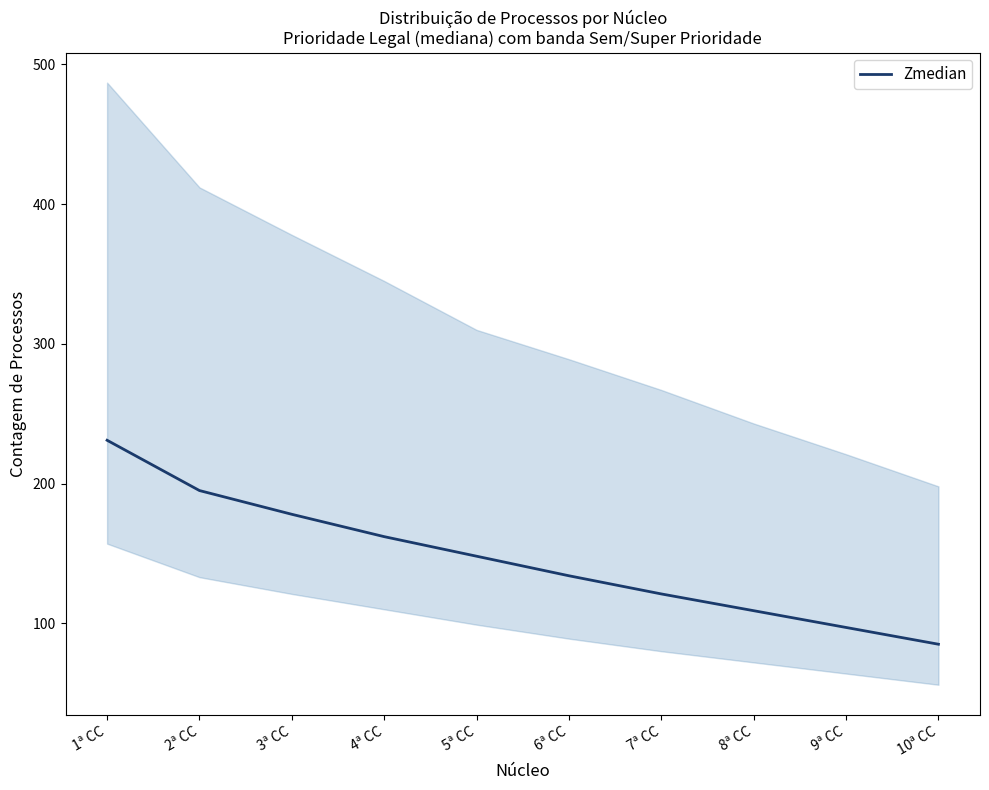

Where is the data nearest to the value 158?

4ª CC